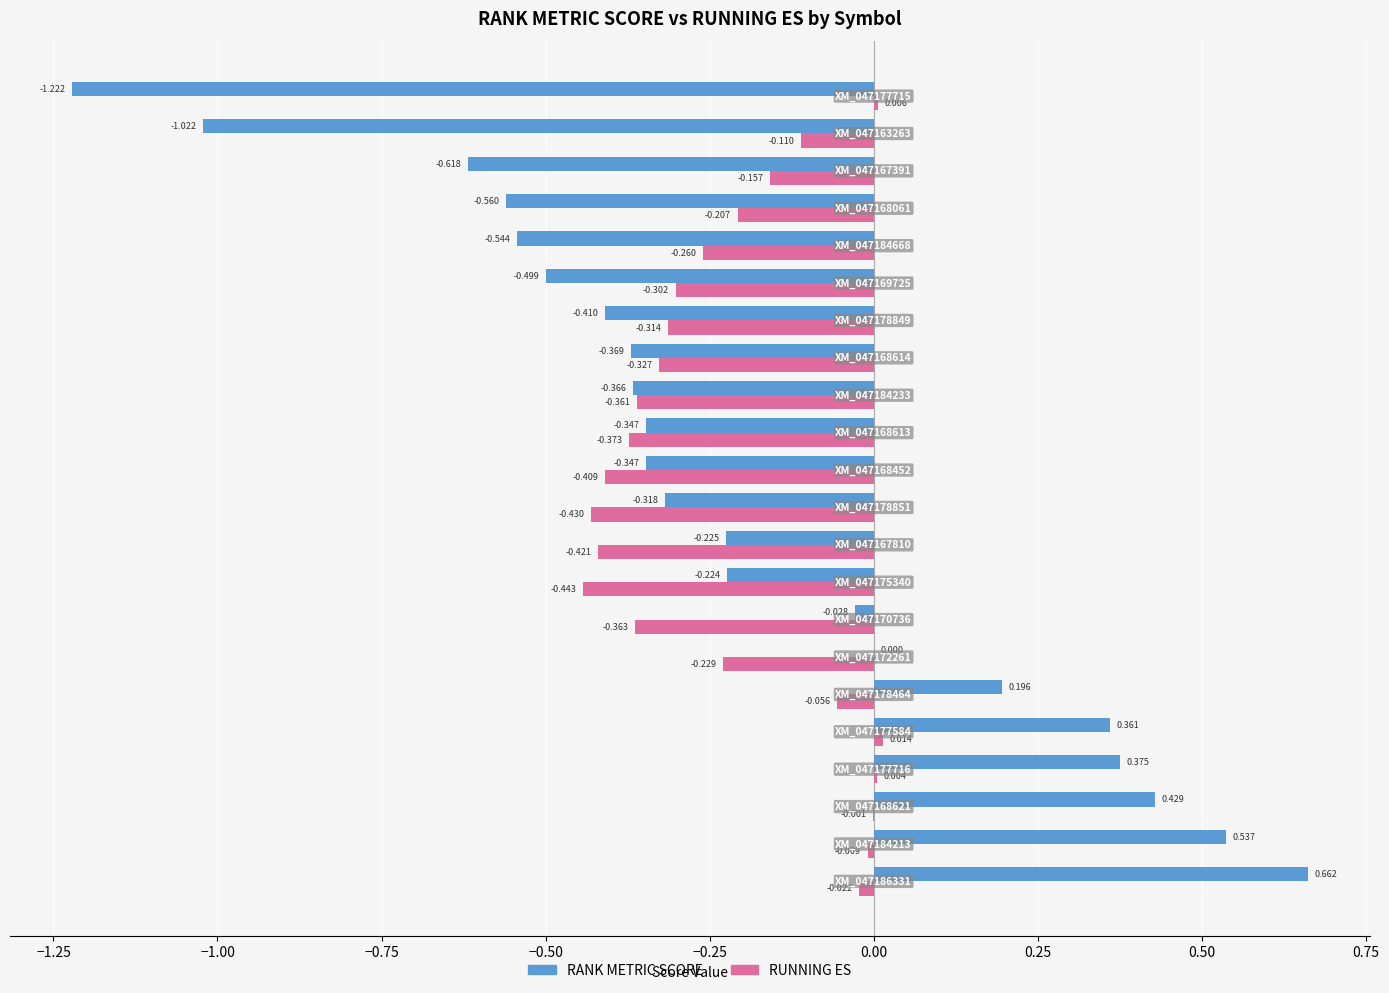

Which series has the largest total across all categories?

RANK METRIC SCORE